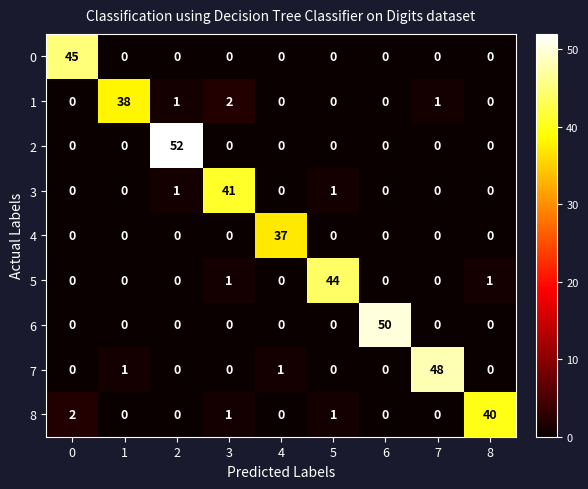

At how many categories does at least one series exceed 25?

9